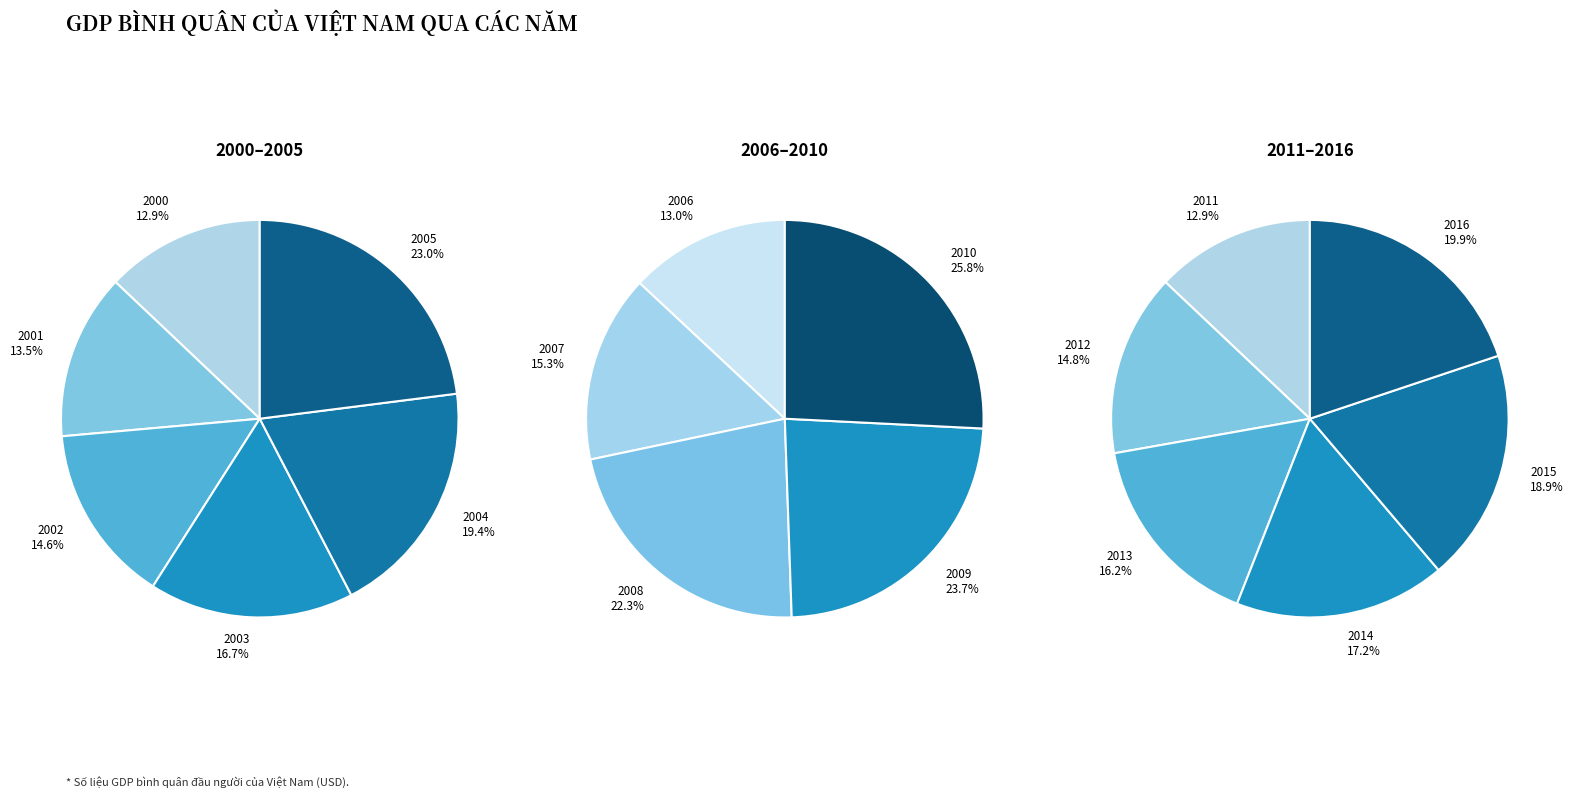

What is the ratio of the value at 2008 to the value at 2010?

0.9